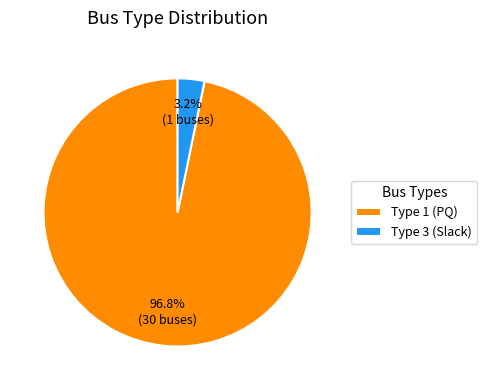

Which slice represents more than half of the pie?

Type 1 (PQ)